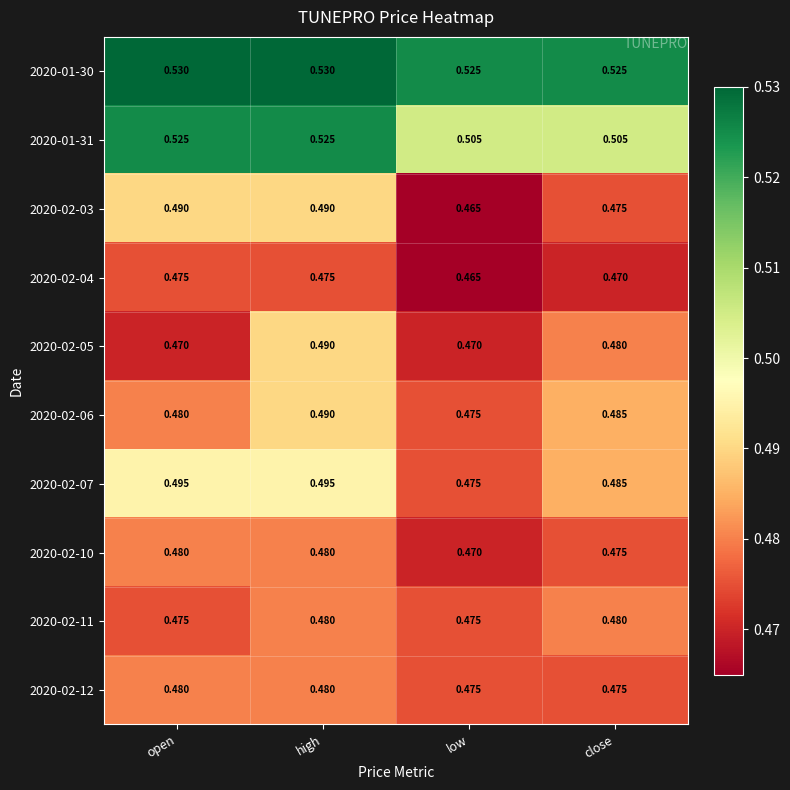

At which label is 2020-02-10 closest to 0?

low